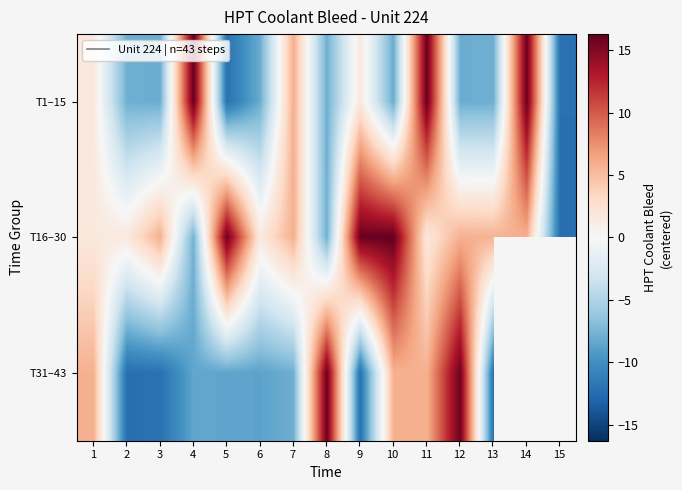

Which category has the lowest value in the T1–15 series?

15